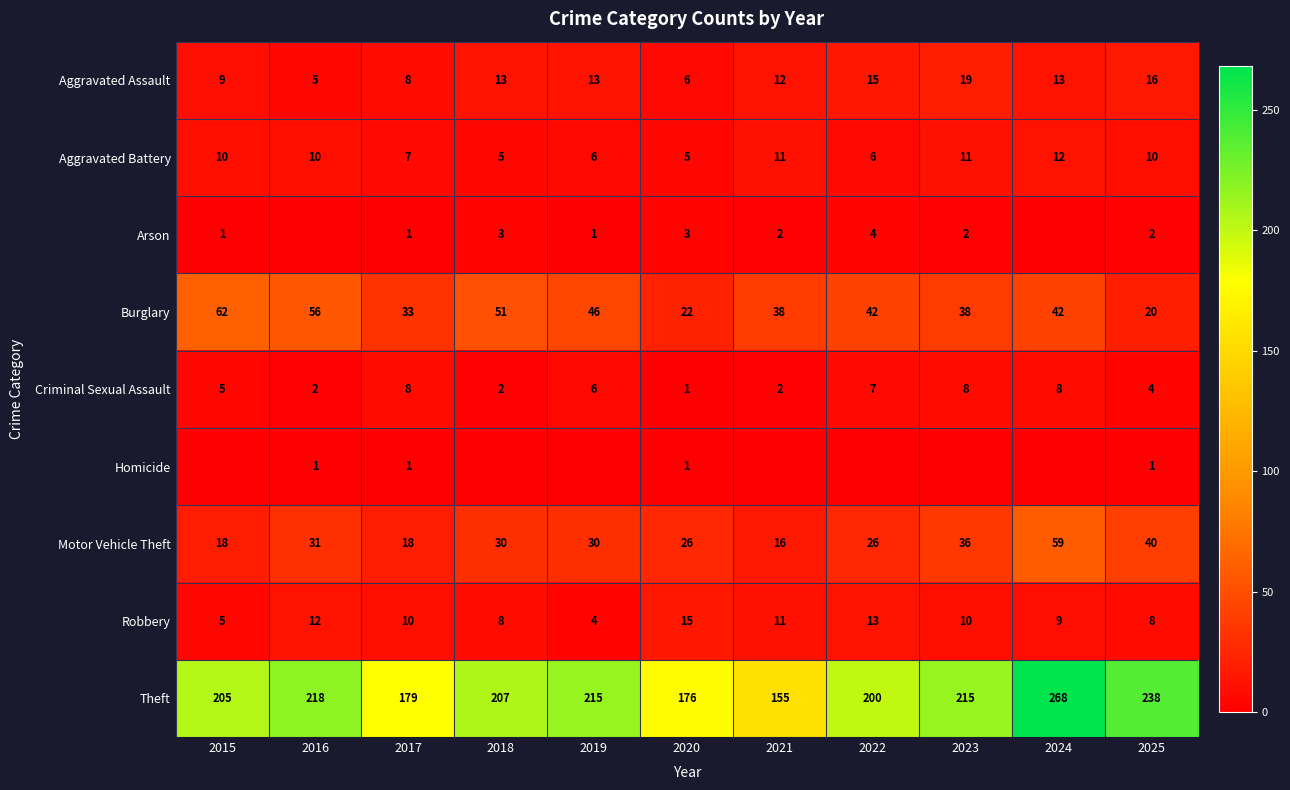

True or false: Criminal Sexual Assault has a value of 3 at 2022.

False